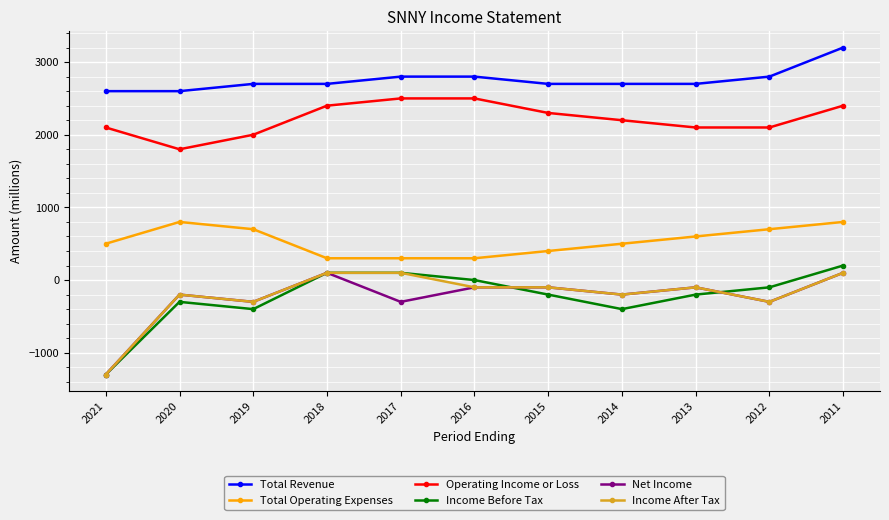

After their last crossing, which series has the higher values: Income Before Tax or Income After Tax?

Income Before Tax